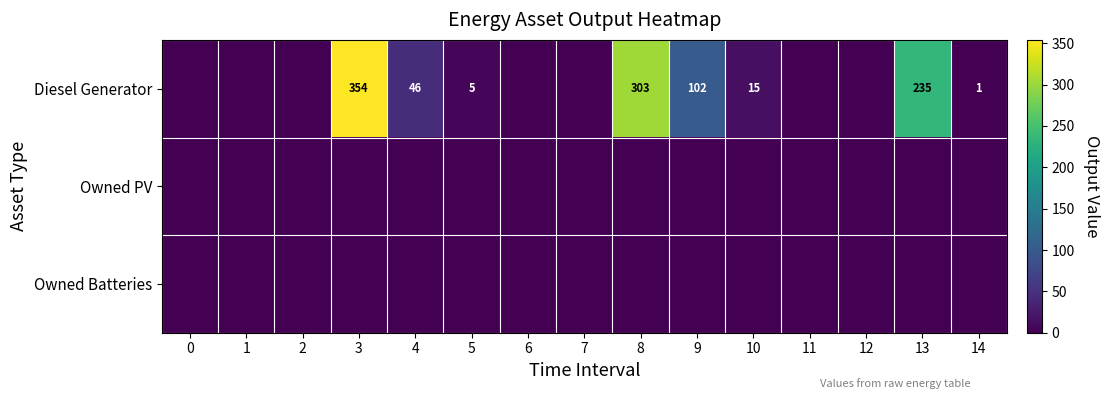

Is it true that Diesel Generator equals 102 at 9?

True